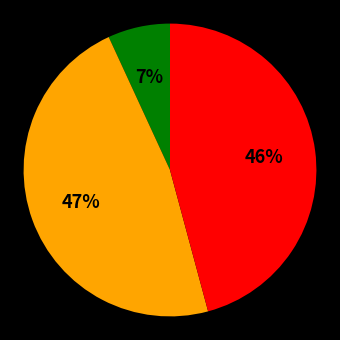

Count the number of slices in the pie.

3